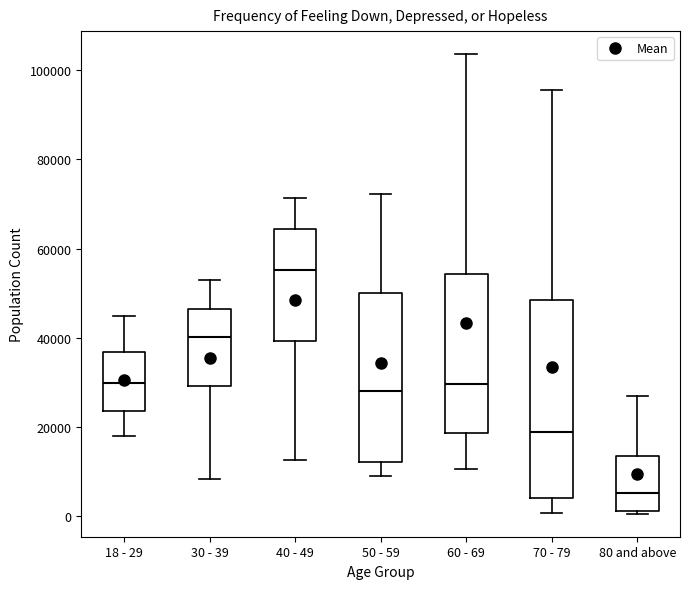

Reading left to right, transcribe this box plot: for each box, give where its median line is, the range the box spans, and where its two whiskers end, as read against the y-axis. The values are not printed on the chart, so give them approximately, as read against the axis.

18 - 29: median 30000, box 24000 to 36000, whiskers 18000 to 44000
30 - 39: median 40000, box 30000 to 46000, whiskers 8000 to 54000
40 - 49: median 56000, box 40000 to 64000, whiskers 12000 to 72000
50 - 59: median 28000, box 12000 to 50000, whiskers 8000 to 72000
60 - 69: median 30000, box 18000 to 54000, whiskers 10000 to 104000
70 - 79: median 18000, box 4000 to 48000, whiskers 0 to 96000
80 and above: median 6000, box 2000 to 14000, whiskers 0 to 28000